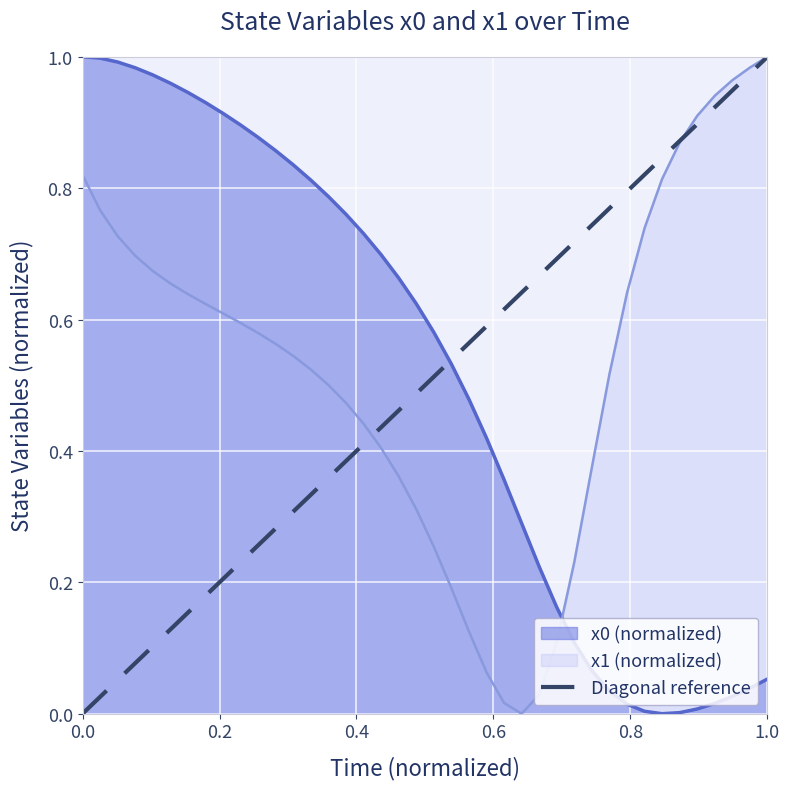

True or false: x0 (normalized) and x1 (normalized) intersect in this chart.

True